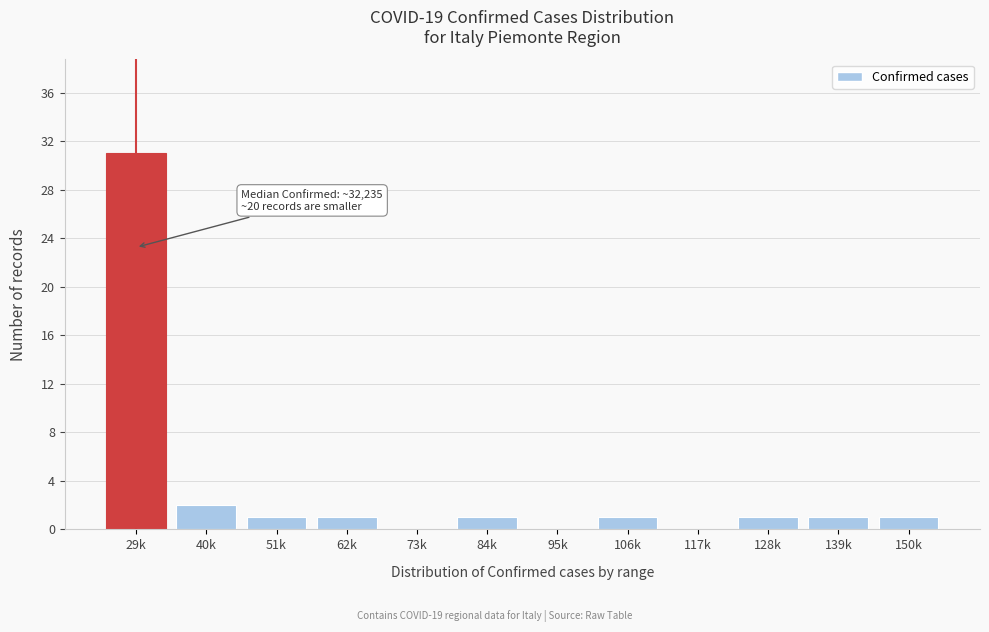

Reading right to left, transcribe all the data shown in this chart.

150k=1	139k=1	128k=1	117k=0	106k=1	95k=0	84k=1	73k=0	62k=1	51k=1	40k=2	29k=31